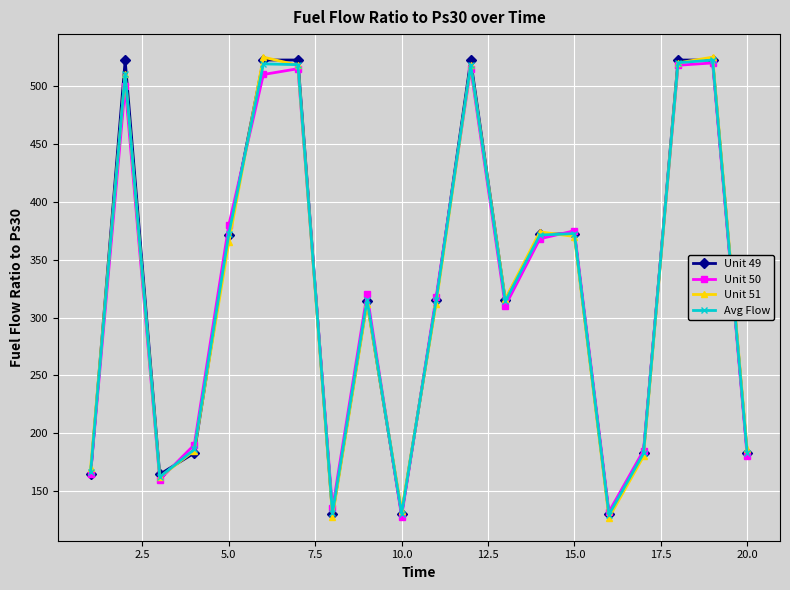

What is the value of the Unit 51 point at the 17th from the left?

180.0